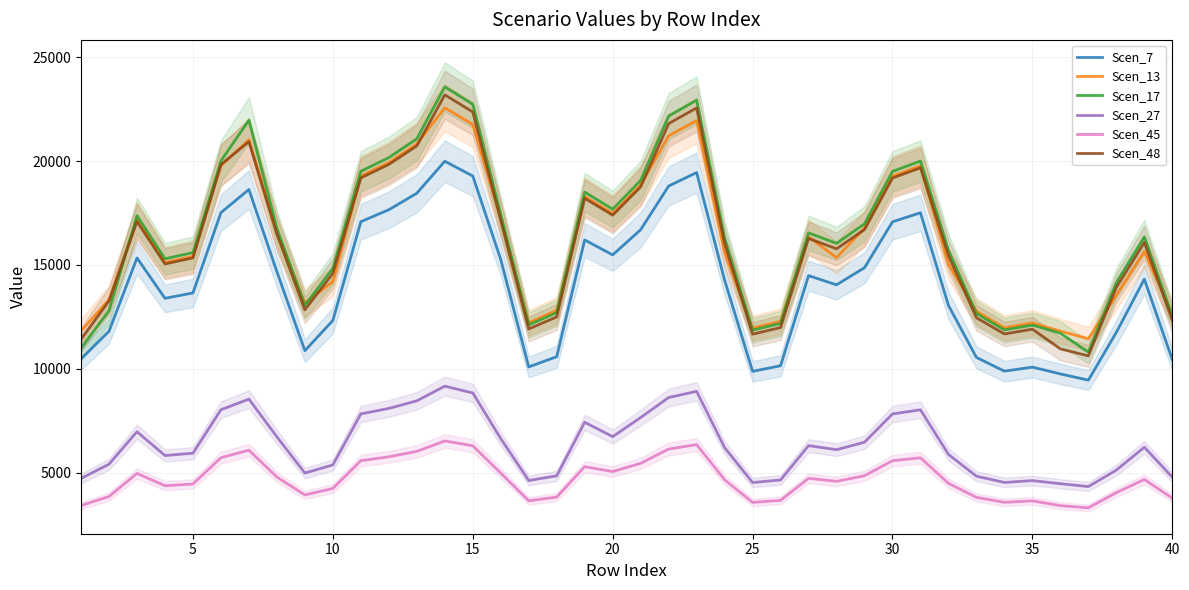

What is the highest value of the Scen_45 series?

6535.8